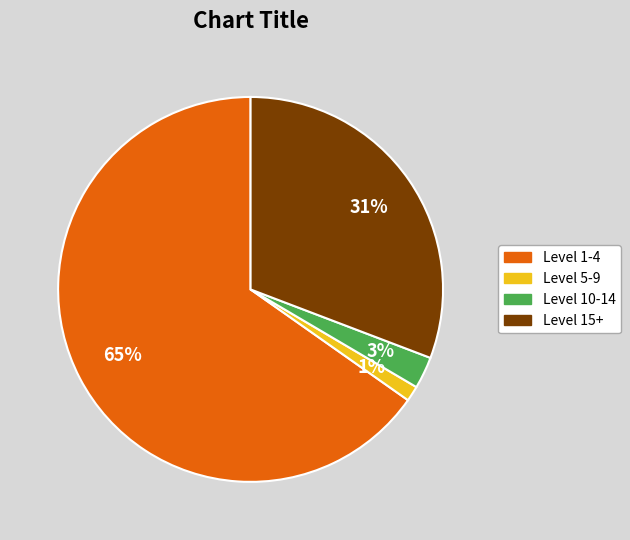

Which has a higher value, Level 5-9 or Level 10-14?

Level 10-14